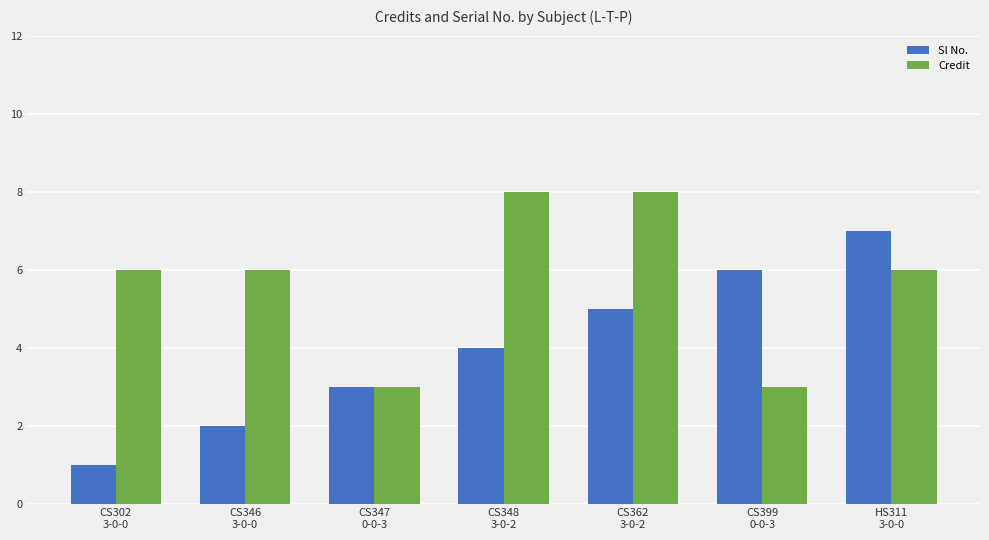

What are all the series names shown in the legend?

Sl No., Credit